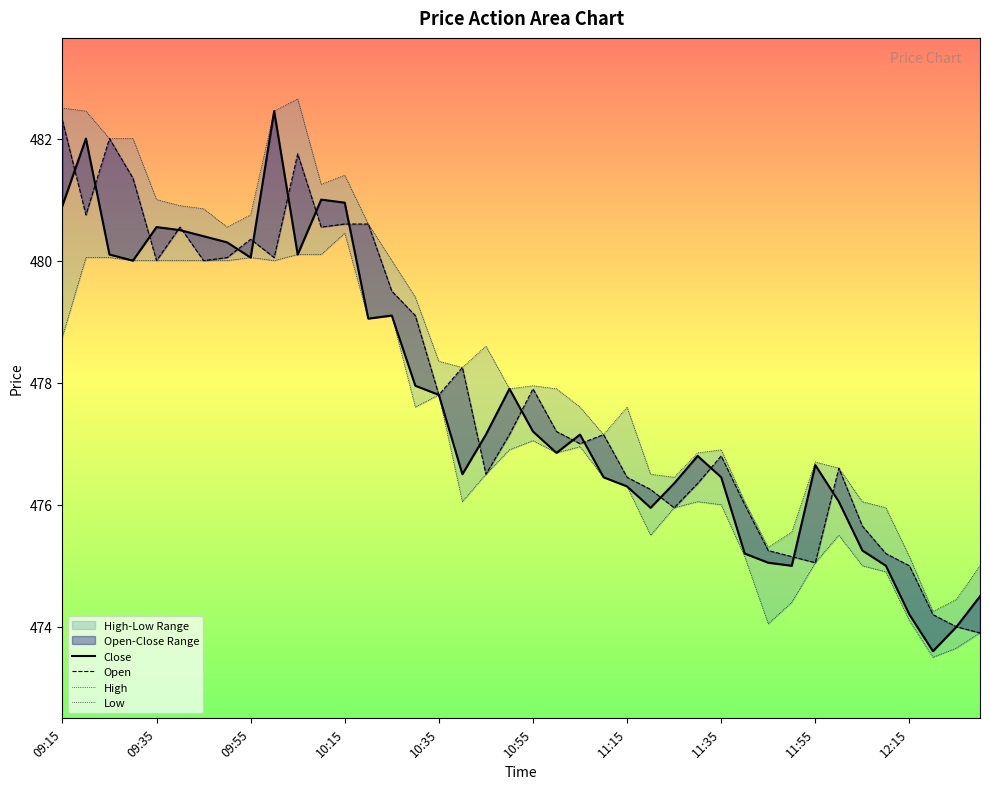

What is the spread (max minus min) of values at 09:15?

3.8